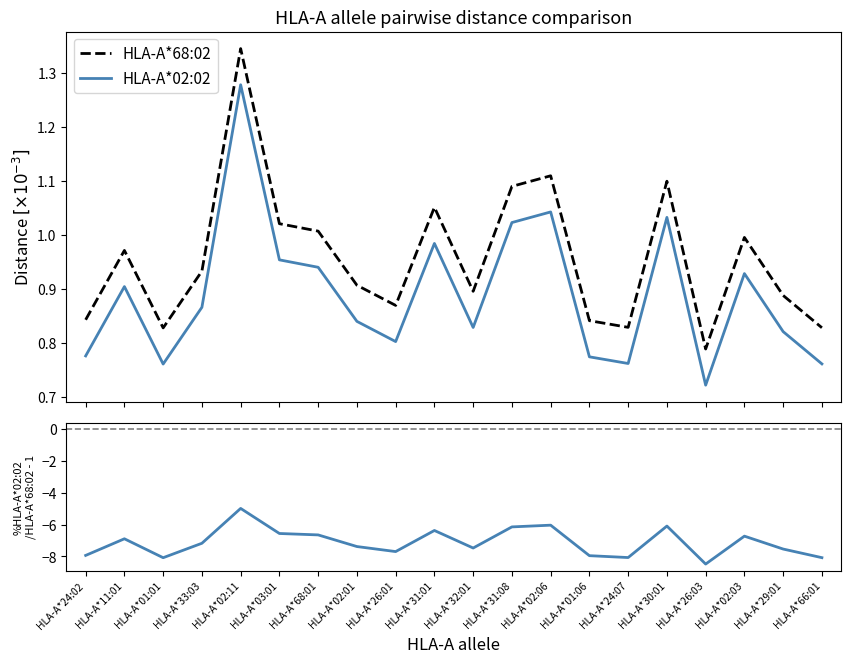

How many interior local peaks does the %diff series have?

6